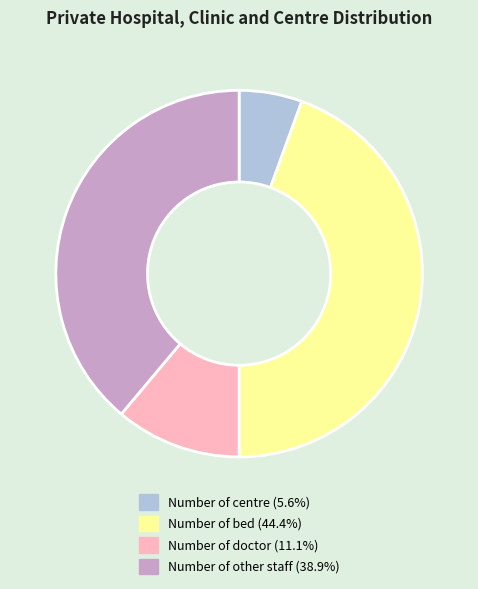

Approximately how many times larger is the value at Number of other staff (38.9%) compared to Number of bed (44.4%)?

0.9